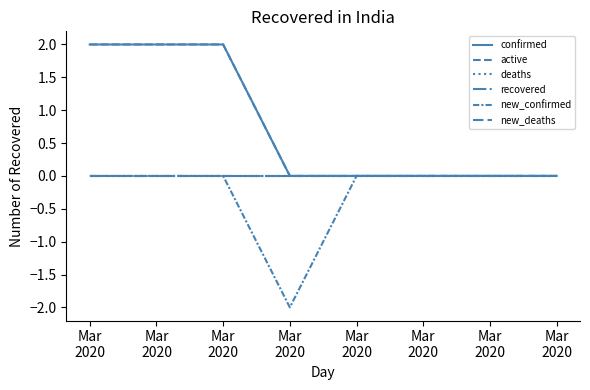

Which series changed the most between Mar
2020 and Mar
2020?

confirmed